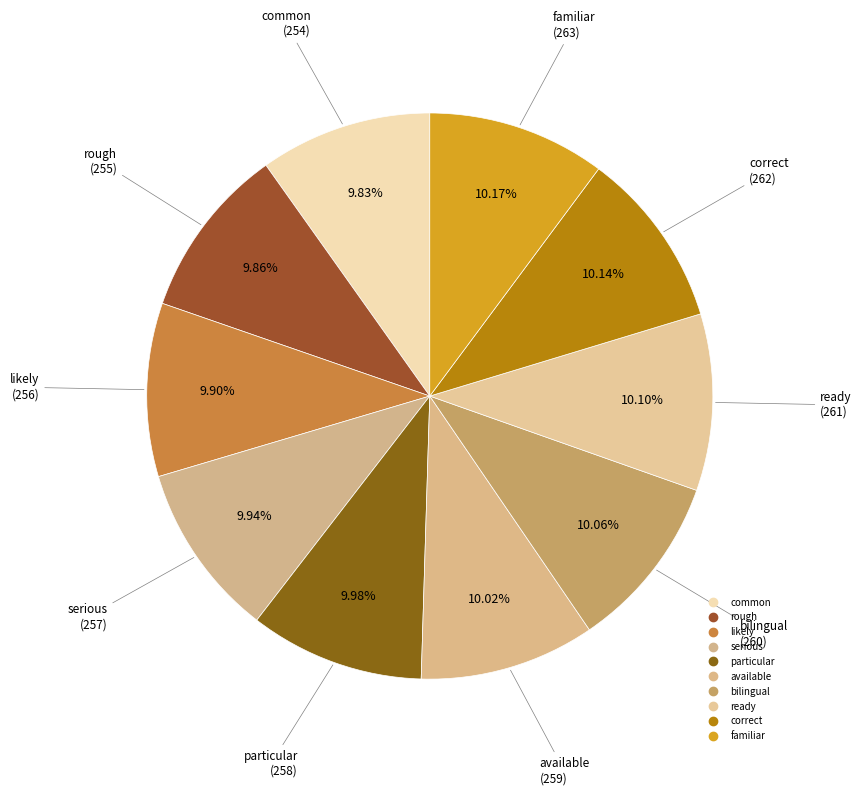

To the nearest percent, what percentage of the pie is familiar?

10%